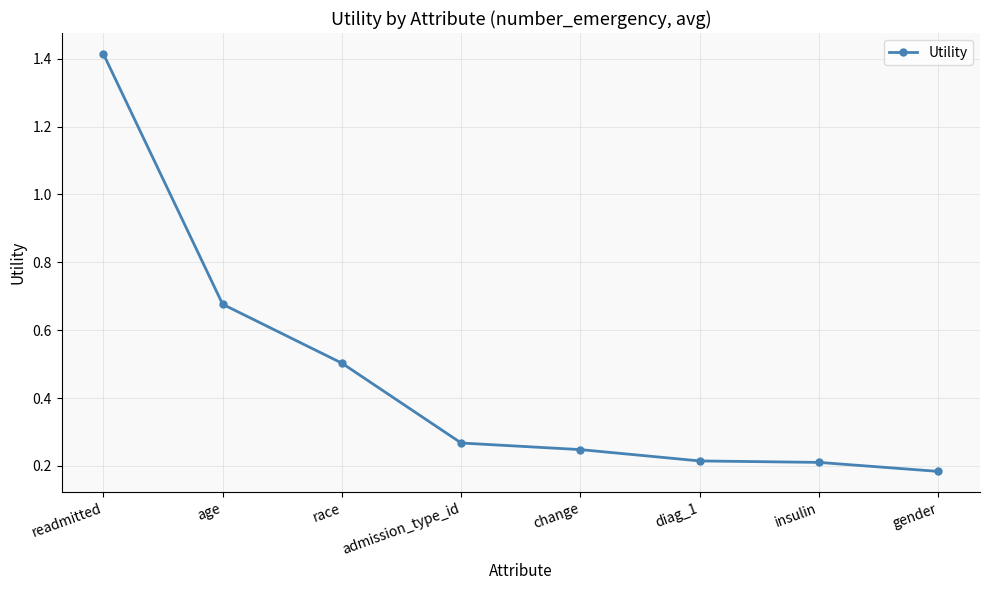

Which category has the highest value across all series?

readmitted